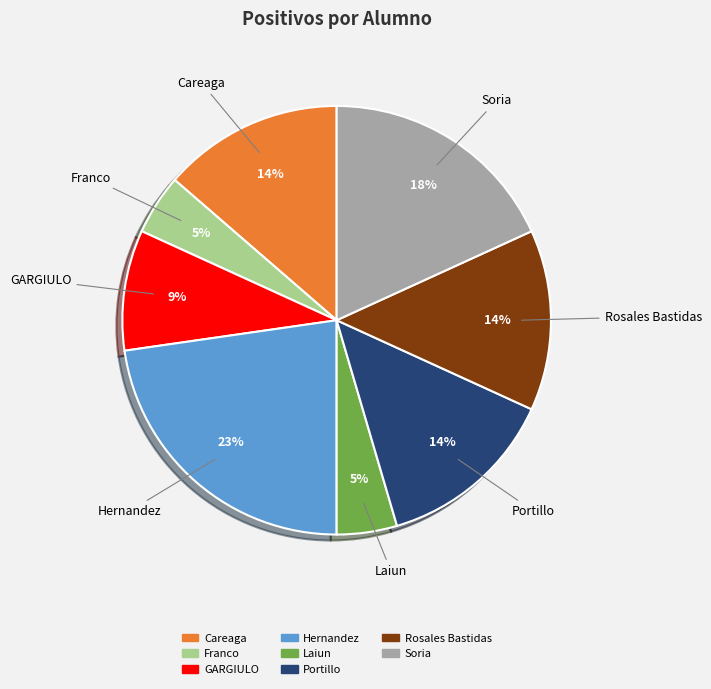

Is it true that Hernandez is 23% of the pie?

True